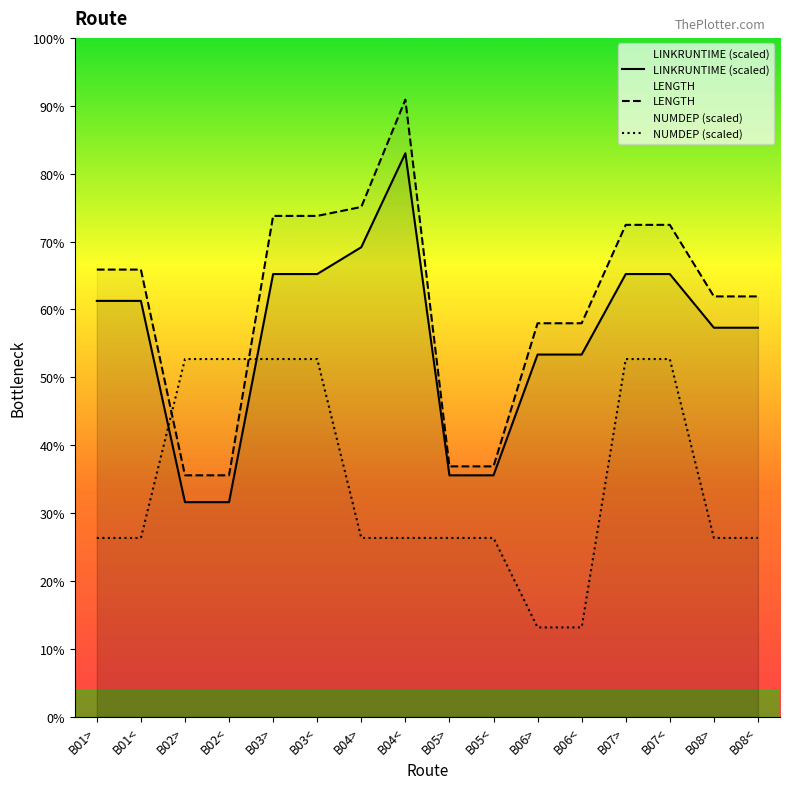

Between B04< and B05<, which series saw the biggest shift?

LENGTH